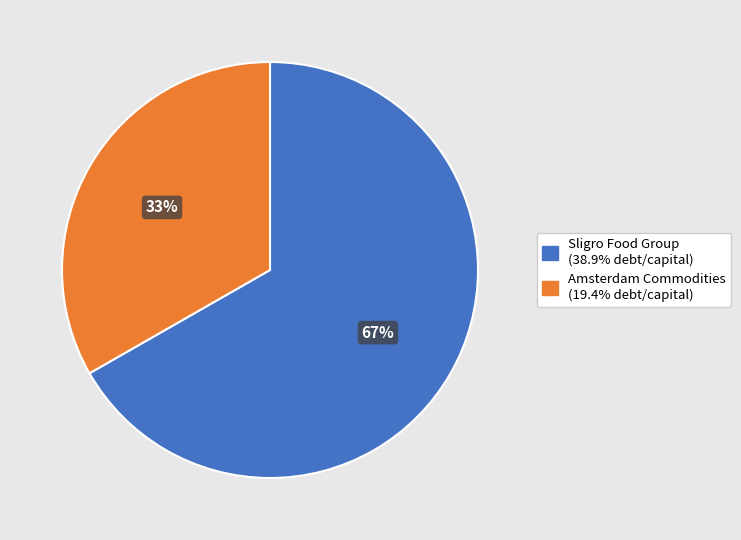

To the nearest percent, what is the average slice percentage?

50%